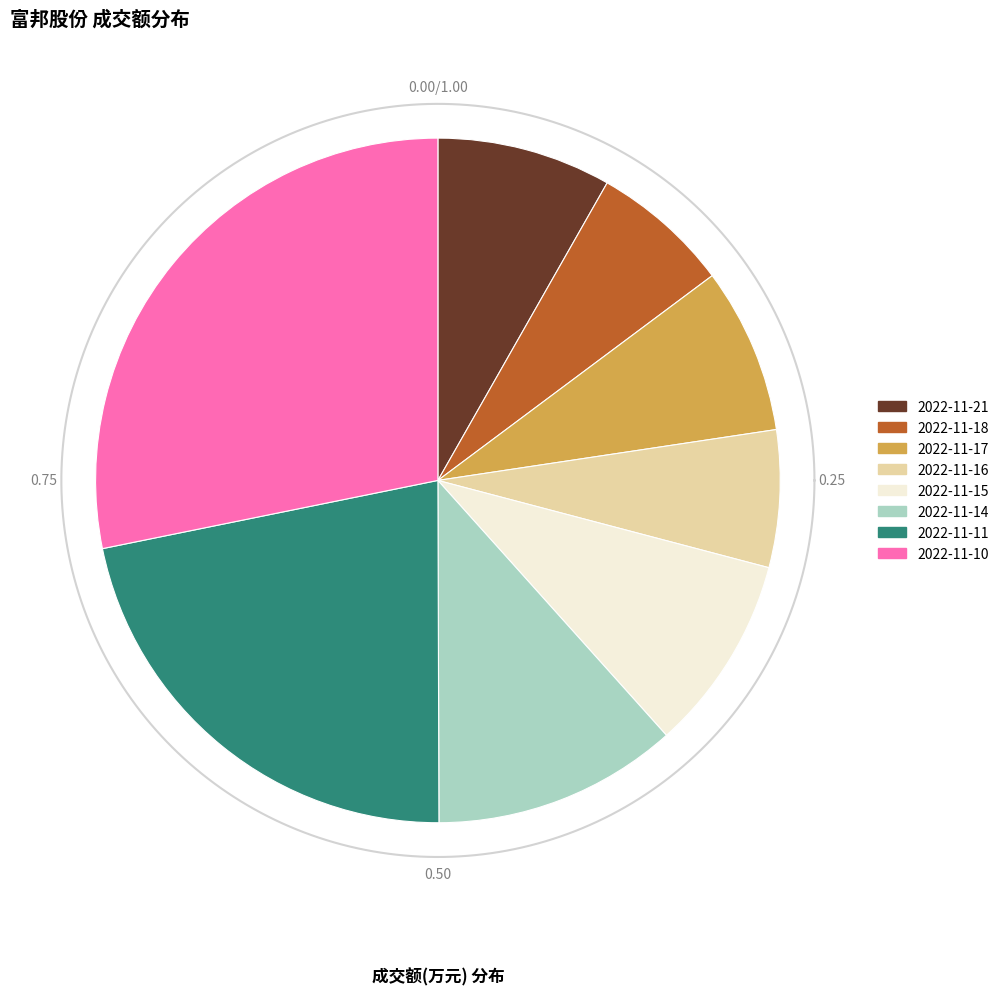

The 2022-11-16 slice represents 6% of the pie. True or false?

True